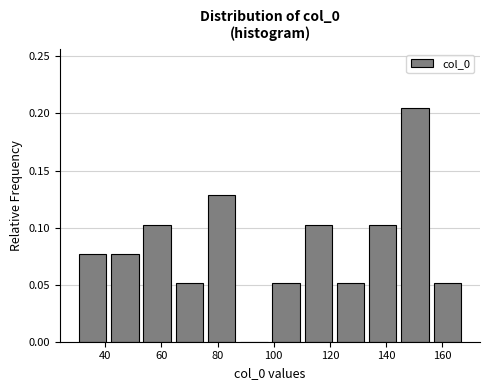

Reading left to right, transcribe this chart: for each bar, give the range it covers on the x-axis and its height. Neither the bar edges nor the heights are printed on the chart, so give them approximately, as read against the axes.

30 to 42: 0.075
42 to 52: 0.075
52 to 64: 0.105
64 to 76: 0.050
76 to 88: 0.130
88 to 98: 0
98 to 110: 0.050
110 to 122: 0.105
122 to 134: 0.050
134 to 144: 0.105
144 to 156: 0.205
156 to 168: 0.050